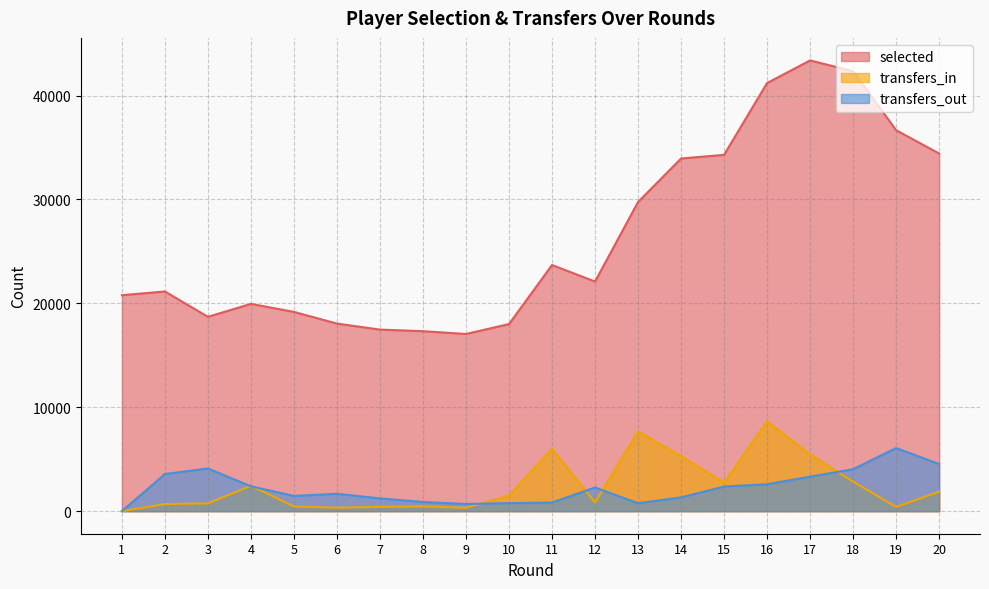

Which category has the highest value across all series?

17